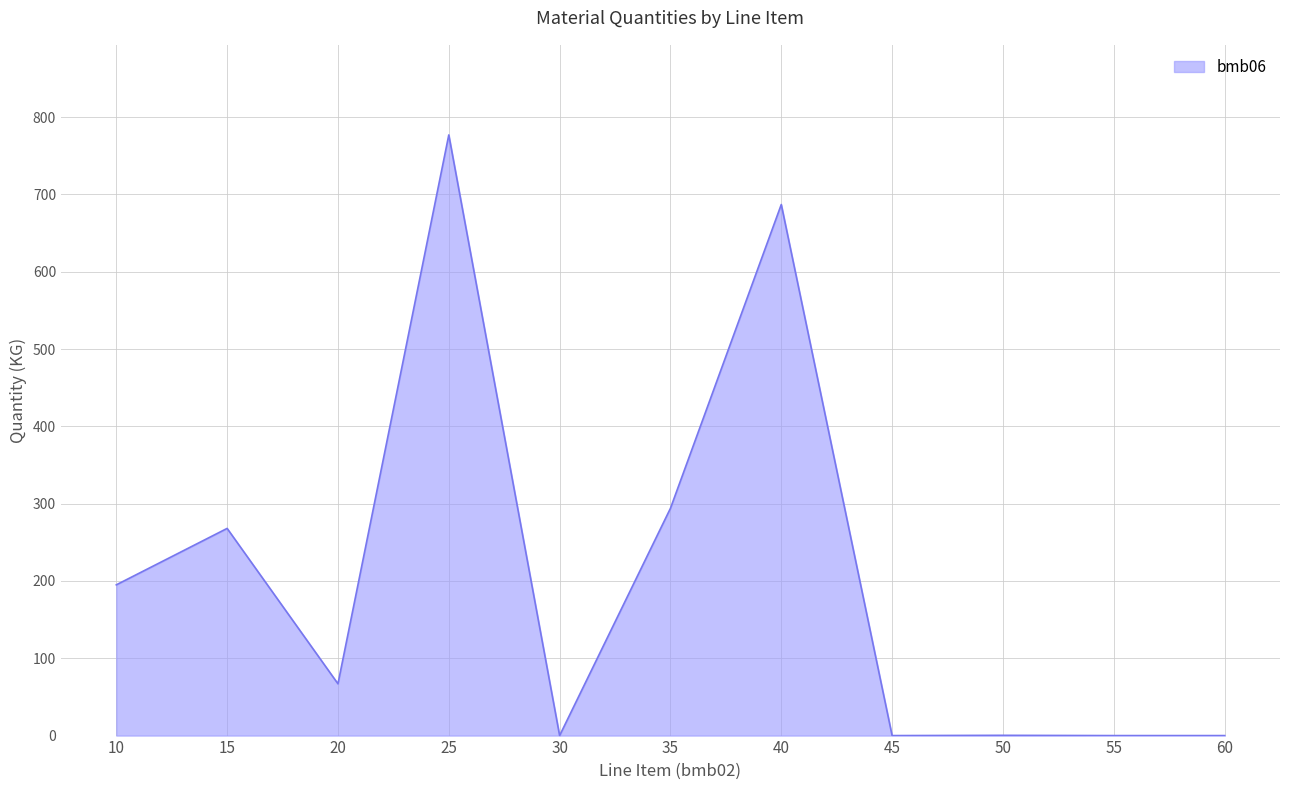

Is it true that the value at 60 is -455.8?

False